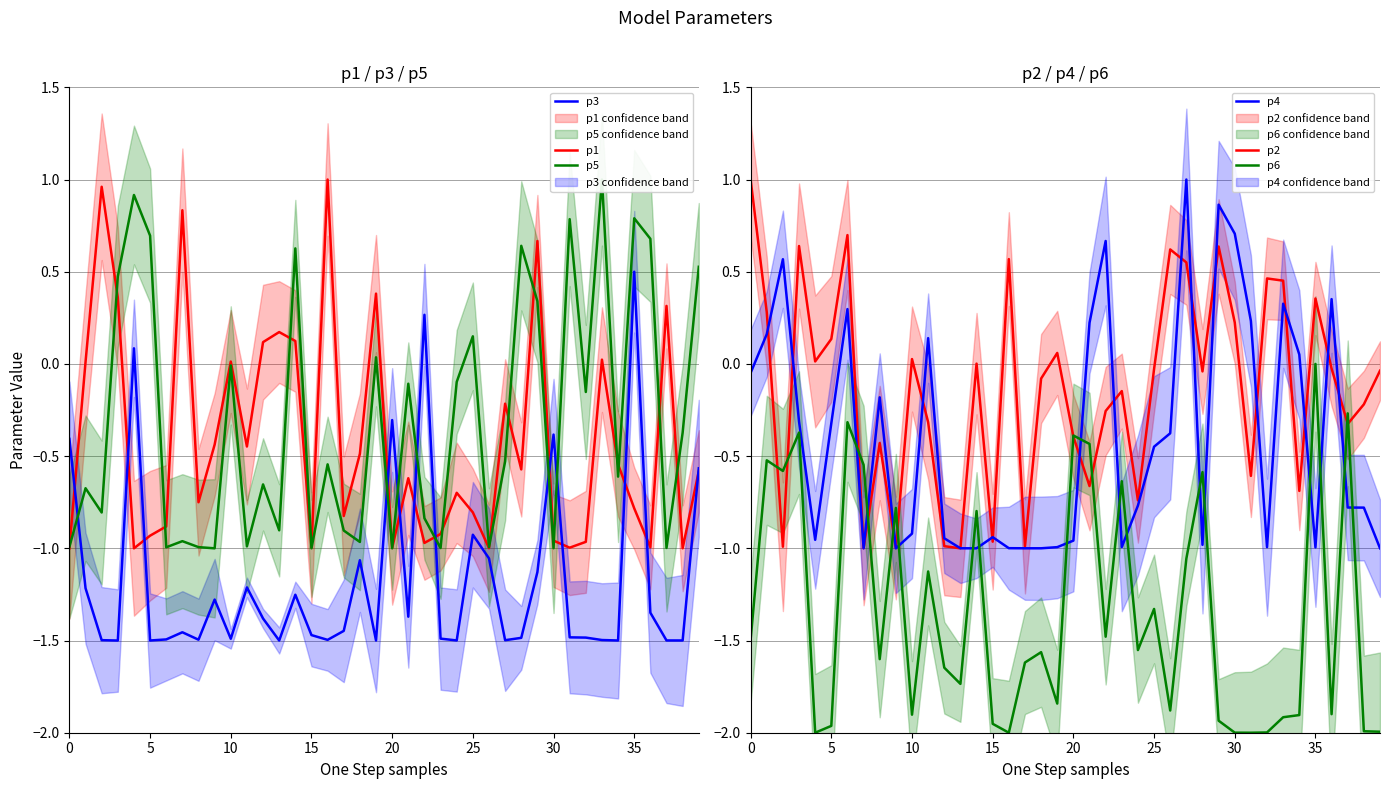

Reading left to right, what are all the values shown in this chart?

p1: -1.0	0.0	1.0	0.4	-1.0	-0.9	-0.9	0.8	-0.8	-0.4	0.0	-0.4	0.1	0.2	0.1	-1.0	1.0	-0.8	-0.5	0.4	-1.0	-0.6	-1.0	-0.9	-0.7	-0.8	-1.0	-0.2	-0.6	0.7	-1.0	-1.0	-1.0	0.0	-0.5	-0.8	-1.0	0.3	-1.0	-0.6
p3: -0.4	-1.2	-1.5	-1.5	0.1	-1.5	-1.5	-1.5	-1.5	-1.3	-1.5	-1.2	-1.4	-1.5	-1.3	-1.5	-1.5	-1.4	-1.1	-1.5	-0.3	-1.4	0.3	-1.5	-1.5	-0.9	-1.1	-1.5	-1.5	-1.1	-0.4	-1.5	-1.5	-1.5	-1.5	0.5	-1.3	-1.5	-1.5	-0.6
p5: -1.0	-0.7	-0.8	0.5	0.9	0.7	-1.0	-1.0	-1.0	-1.0	-0.0	-1.0	-0.7	-0.9	0.6	-1.0	-0.5	-0.9	-1.0	0.0	-1.0	-0.1	-0.8	-1.0	-0.1	0.1	-1.0	-0.5	0.6	0.3	-1.0	0.8	-0.2	1.0	-0.6	0.8	0.7	-1.0	-0.4	0.5
p2: 1.0	0.3	-1.0	0.6	0.0	0.1	0.7	-1.0	-0.4	-1.0	0.0	-0.3	-1.0	-1.0	0.0	-1.0	0.6	-1.0	-0.1	0.1	-0.4	-0.7	-0.3	-0.1	-0.7	-0.0	0.6	0.6	-0.0	0.6	0.2	-0.6	0.5	0.5	-0.7	0.4	-0.0	-0.3	-0.2	-0.0
p4: -0.0	0.2	0.6	-0.3	-1.0	-0.3	0.3	-1.0	-0.2	-1.0	-0.9	0.1	-0.9	-1.0	-1.0	-0.9	-1.0	-1.0	-1.0	-1.0	-1.0	0.2	0.7	-1.0	-0.8	-0.4	-0.4	1.0	-1.0	0.9	0.7	0.2	-1.0	0.3	0.1	-1.0	0.4	-0.8	-0.8	-1.0
p6: -1.5	-0.5	-0.6	-0.4	-2.0	-2.0	-0.3	-0.5	-1.6	-0.8	-1.9	-1.1	-1.6	-1.7	-0.8	-2.0	-2.0	-1.6	-1.6	-1.8	-0.4	-0.4	-1.5	-0.6	-1.6	-1.3	-1.9	-1.1	-0.6	-1.9	-2.0	-2.0	-2.0	-1.9	-1.9	0.0	-1.9	-0.3	-2.0	-2.0